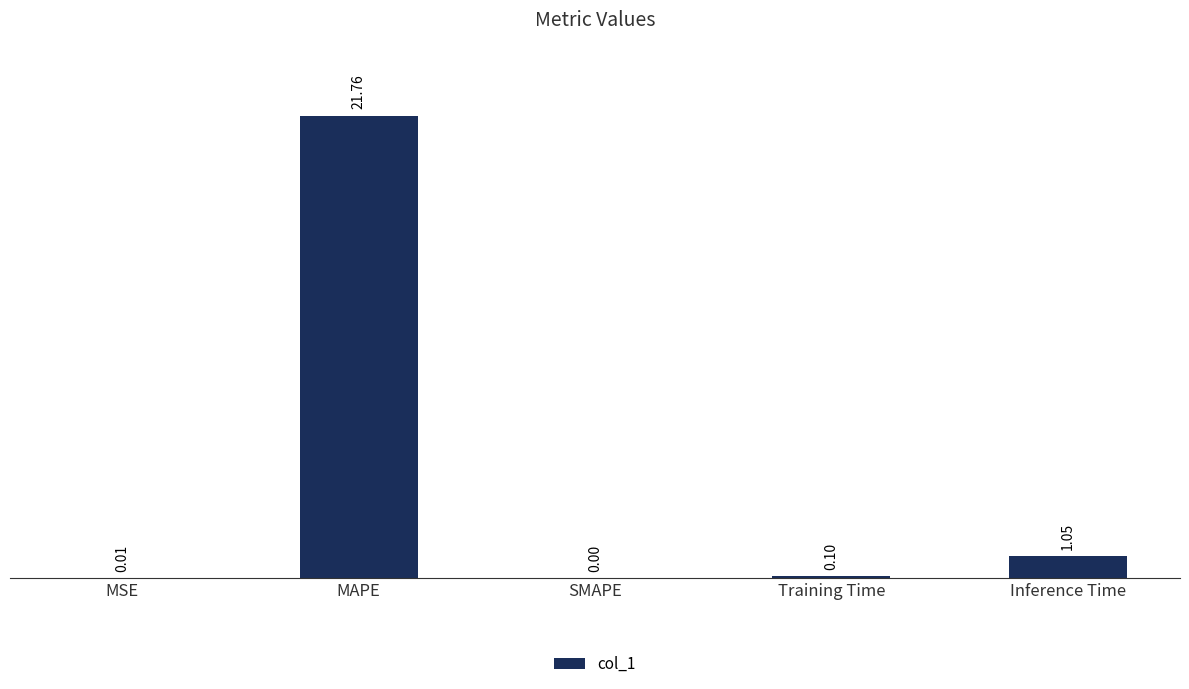

Between Inference Time and Training Time, which is larger?

Inference Time